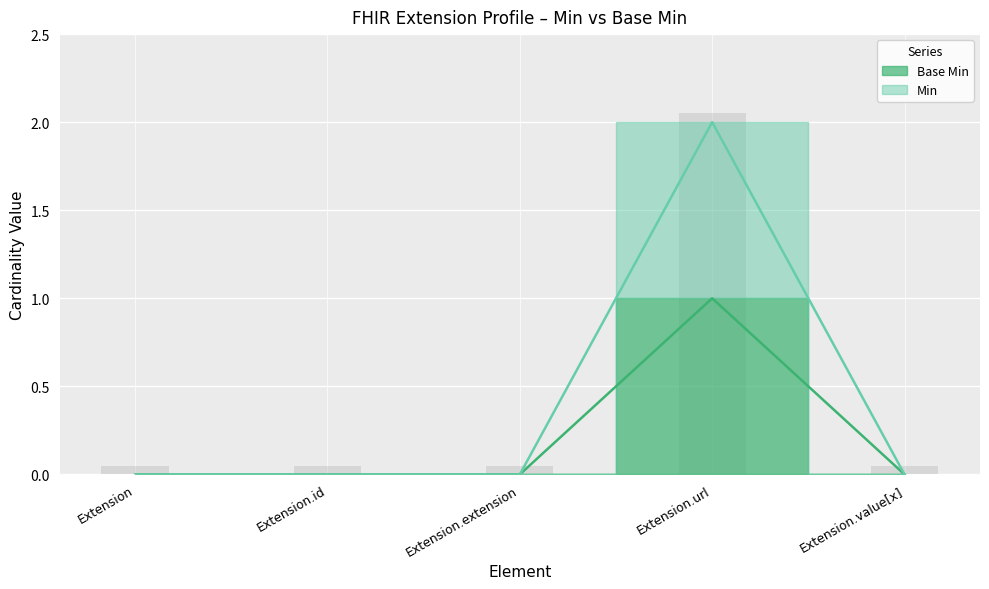

What is the maximum value shown in the chart?

2